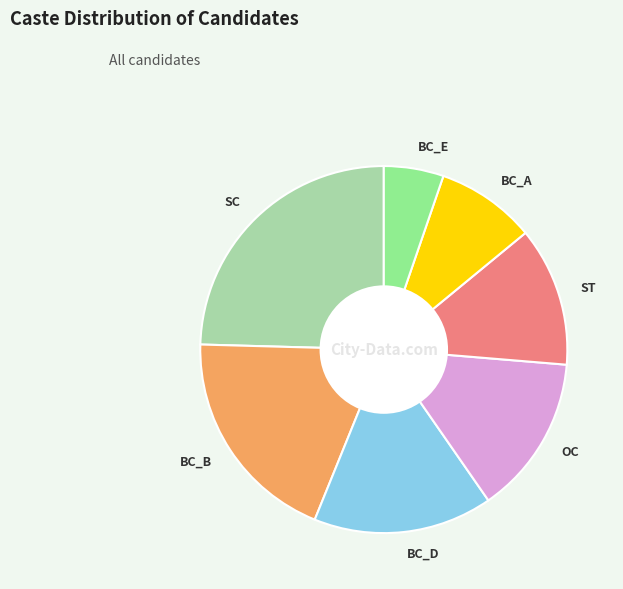

Do BC_B and BC_E together represent more than half of the pie?

No